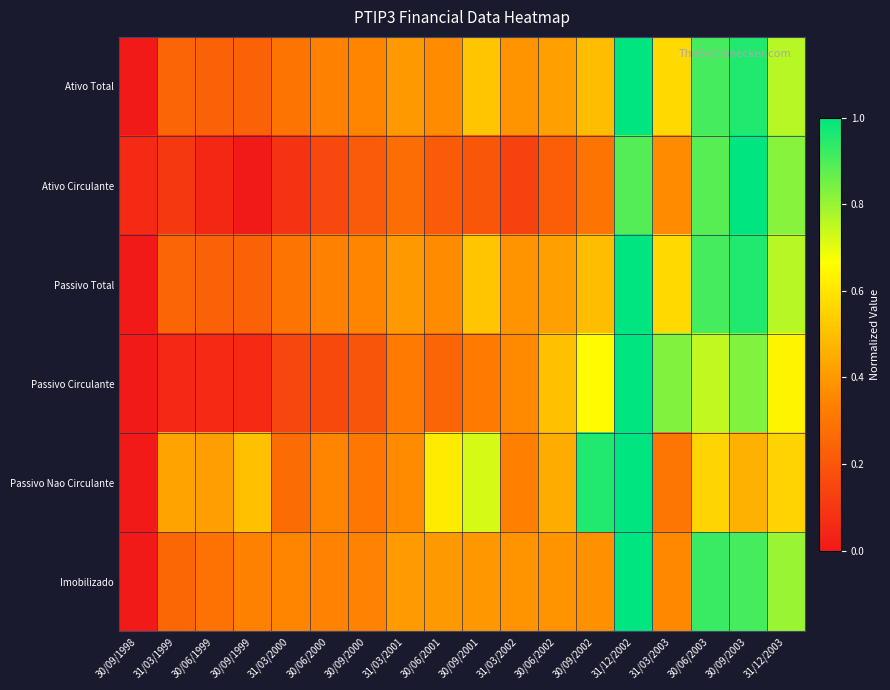

Reading right to left, what are all the values shown in this chart?

Ativo Total: 31/12/2003=0.8	30/09/2003=1.0	30/06/2003=0.9	31/03/2003=0.6	31/12/2002=1.0	30/09/2002=0.5	30/06/2002=0.4	31/03/2002=0.4	30/09/2001=0.5	30/06/2001=0.4	31/03/2001=0.4	30/09/2000=0.3	30/06/2000=0.3	31/03/2000=0.3	30/09/1999=0.2	30/06/1999=0.2	31/03/1999=0.2	30/09/1998=0.0
Ativo Circulante: 31/12/2003=0.8	30/09/2003=1.0	30/06/2003=0.9	31/03/2003=0.4	31/12/2002=0.9	30/09/2002=0.3	30/06/2002=0.2	31/03/2002=0.1	30/09/2001=0.2	30/06/2001=0.2	31/03/2001=0.3	30/09/2000=0.2	30/06/2000=0.2	31/03/2000=0.1	30/09/1999=0.0	30/06/1999=0.0	31/03/1999=0.1	30/09/1998=0.1
Passivo Total: 31/12/2003=0.8	30/09/2003=1.0	30/06/2003=0.9	31/03/2003=0.6	31/12/2002=1.0	30/09/2002=0.5	30/06/2002=0.4	31/03/2002=0.4	30/09/2001=0.5	30/06/2001=0.4	31/03/2001=0.4	30/09/2000=0.3	30/06/2000=0.3	31/03/2000=0.3	30/09/1999=0.2	30/06/1999=0.2	31/03/1999=0.2	30/09/1998=0.0
Passivo Circulante: 31/12/2003=0.6	30/09/2003=0.8	30/06/2003=0.7	31/03/2003=0.8	31/12/2002=1.0	30/09/2002=0.7	30/06/2002=0.5	31/03/2002=0.4	30/09/2001=0.3	30/06/2001=0.2	31/03/2001=0.3	30/09/2000=0.2	30/06/2000=0.2	31/03/2000=0.2	30/09/1999=0.1	30/06/1999=0.1	31/03/1999=0.1	30/09/1998=0.0
Passivo Nao Circulante: 31/12/2003=0.6	30/09/2003=0.5	30/06/2003=0.6	31/03/2003=0.3	31/12/2002=1.0	30/09/2002=1.0	30/06/2002=0.5	31/03/2002=0.3	30/09/2001=0.7	30/06/2001=0.6	31/03/2001=0.4	30/09/2000=0.3	30/06/2000=0.3	31/03/2000=0.3	30/09/1999=0.5	30/06/1999=0.4	31/03/1999=0.4	30/09/1998=0.0
Imobilizado: 31/12/2003=0.8	30/09/2003=0.9	30/06/2003=0.9	31/03/2003=0.4	31/12/2002=1.0	30/09/2002=0.4	30/06/2002=0.4	31/03/2002=0.4	30/09/2001=0.4	30/06/2001=0.4	31/03/2001=0.4	30/09/2000=0.3	30/06/2000=0.3	31/03/2000=0.3	30/09/1999=0.3	30/06/1999=0.3	31/03/1999=0.3	30/09/1998=0.0